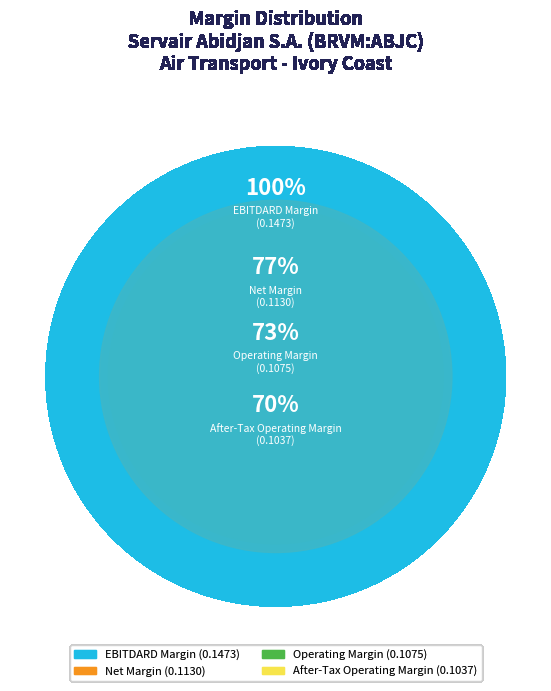

How many segments does this pie chart have?

4